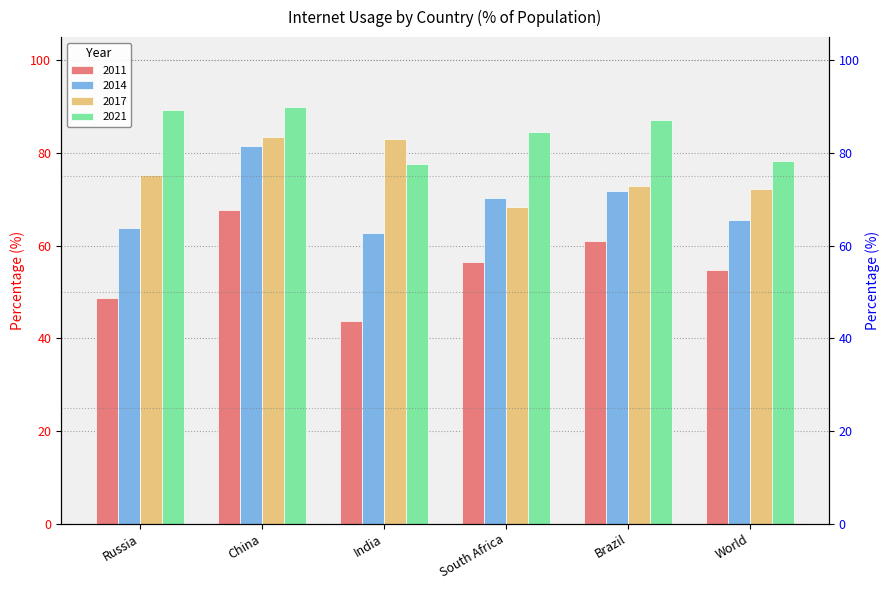

The value of 2017 at South Africa is 68.4. True or false?

True